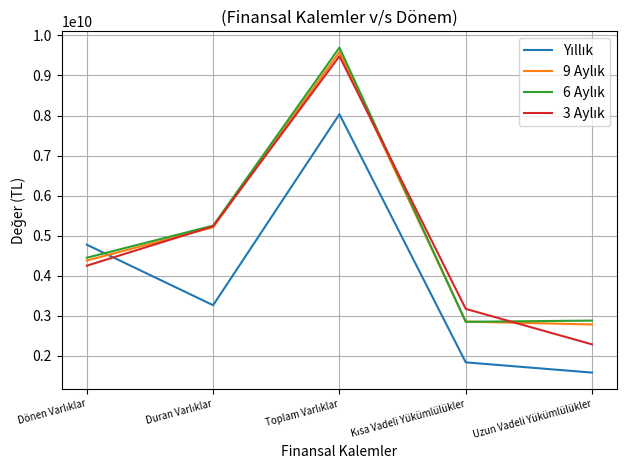

At which category does the chart reach its minimum across all series?

Uzun Vadeli Yükümlülükler